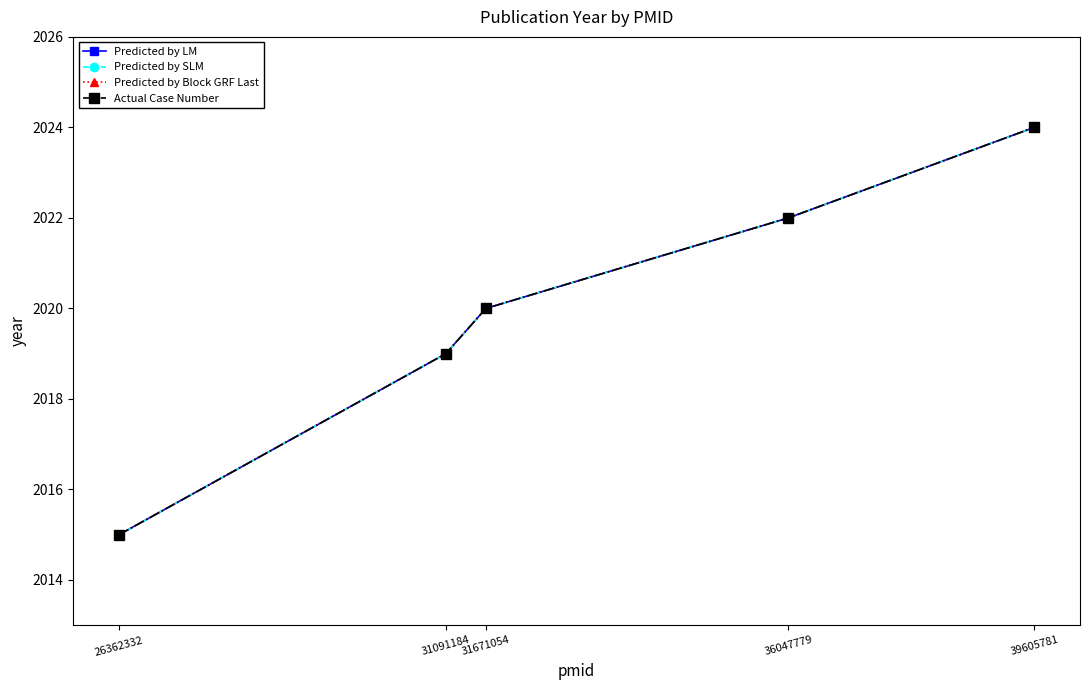

Reading left to right, extract all data points from this chart.

Predicted by LM: 2015	2019	2020	2022	2024
Predicted by SLM: 2015	2019	2020	2022	2024
Predicted by Block GRF Last: 2015	2019	2020	2022	2024
Actual Case Number: 2015	2019	2020	2022	2024